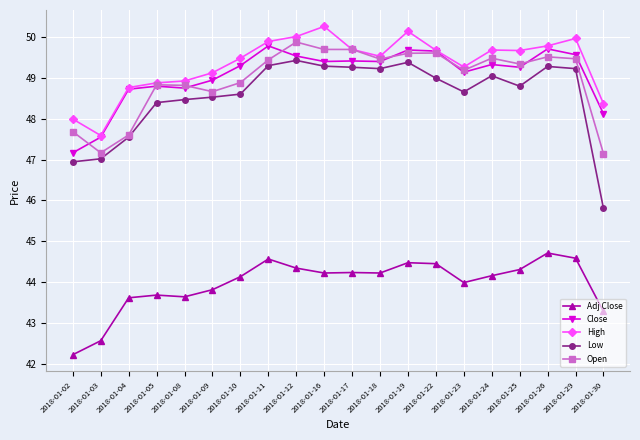

What is the sum of all Close values?

981.2